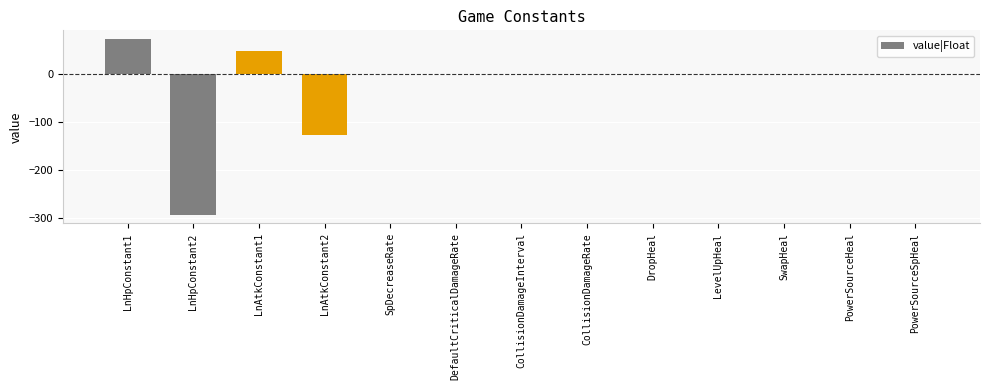

Rank the categories by value from lowest to highest.

LnHpConstant2, LnAtkConstant2, LevelUpHeal, DropHeal, PowerSourceHeal, SwapHeal, SpDecreaseRate, DefaultCriticalDamageRate, CollisionDamageRate, CollisionDamageInterval, PowerSourceSpHeal, LnAtkConstant1, LnHpConstant1